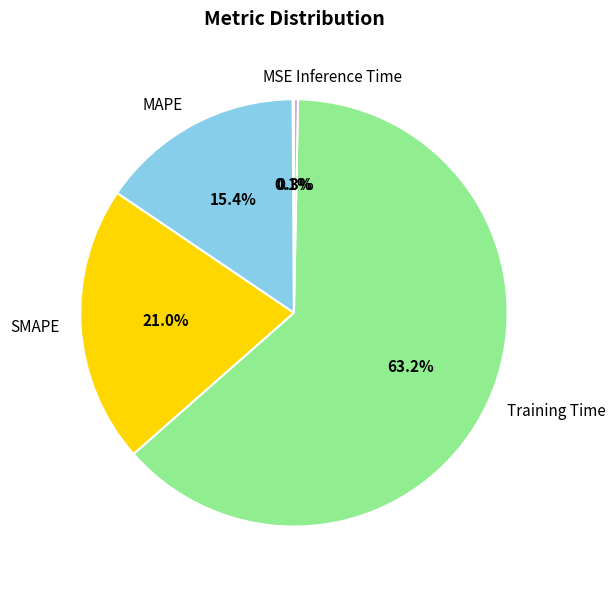

The SMAPE slice represents 21% of the pie. True or false?

True